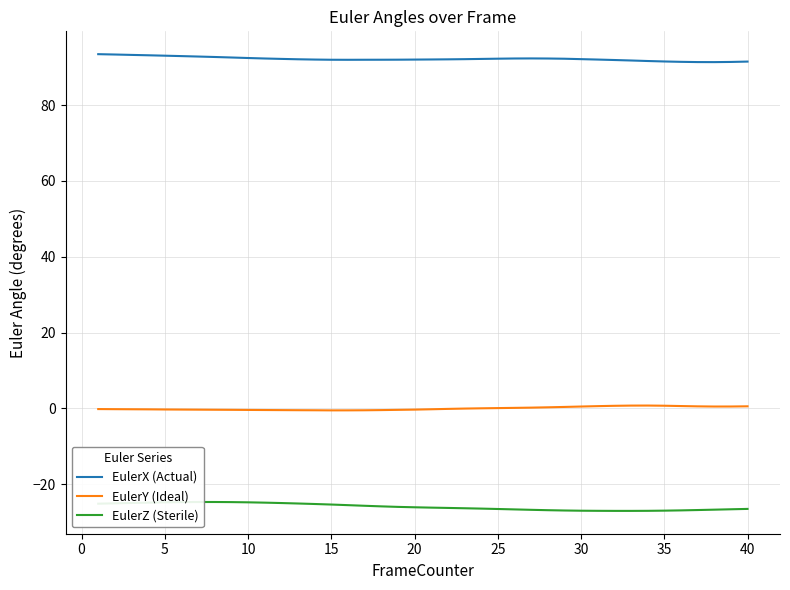

True or false: EulerX (Actual) and EulerY (Ideal) cross at least once.

False